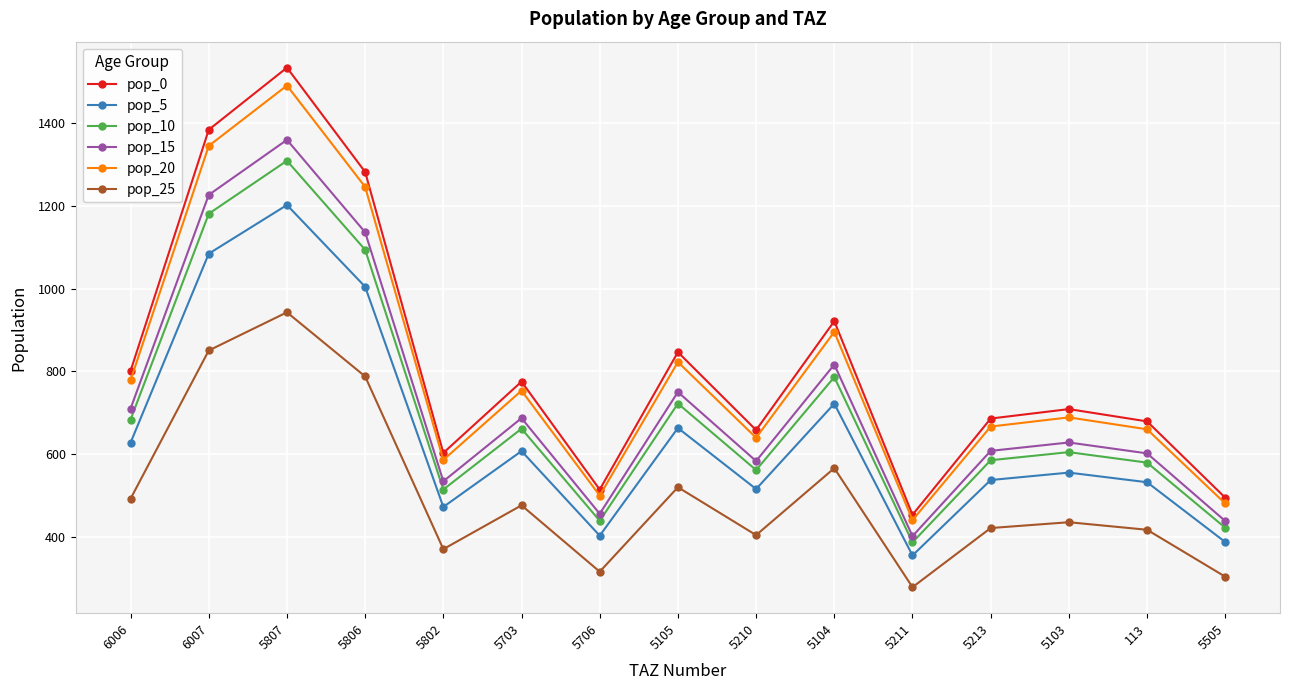

True or false: pop_20 and pop_0 intersect in this chart.

False